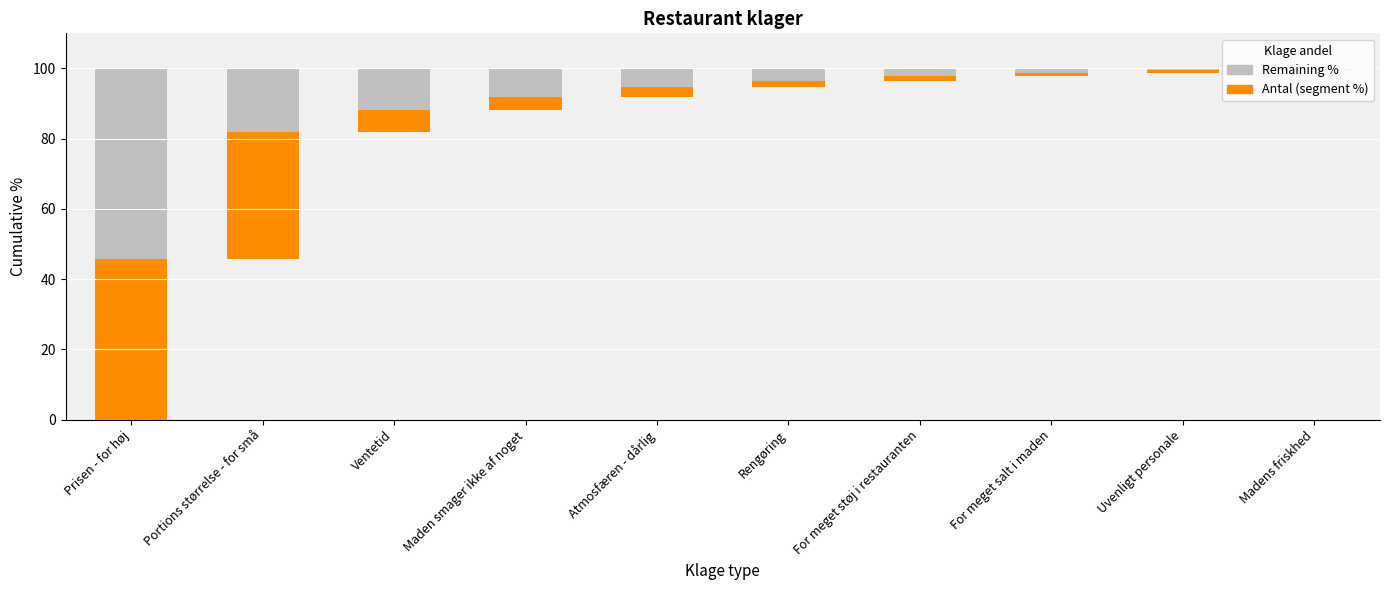

Reading left to right, transcribe all the data shown in this chart.

Antal (segment %): 45.8	36.1	6.3	3.8	2.6	1.7	1.6	0.9	0.7	0.5
Remaining %: 54.2	18.1	11.8	8.0	5.4	3.7	2.1	1.2	0.5	0.0